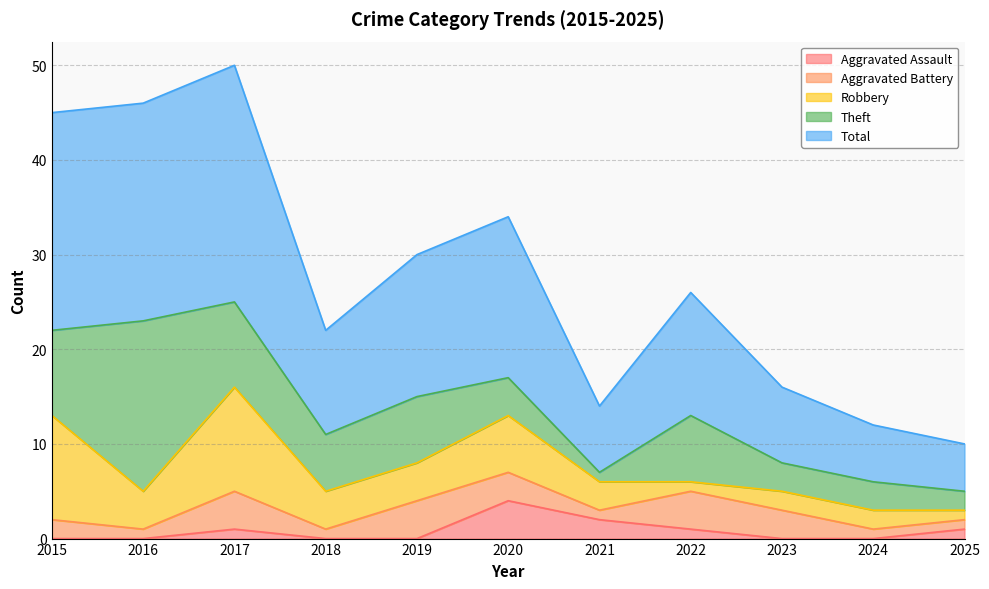

At which label is Aggravated Battery closest to 2?

2015